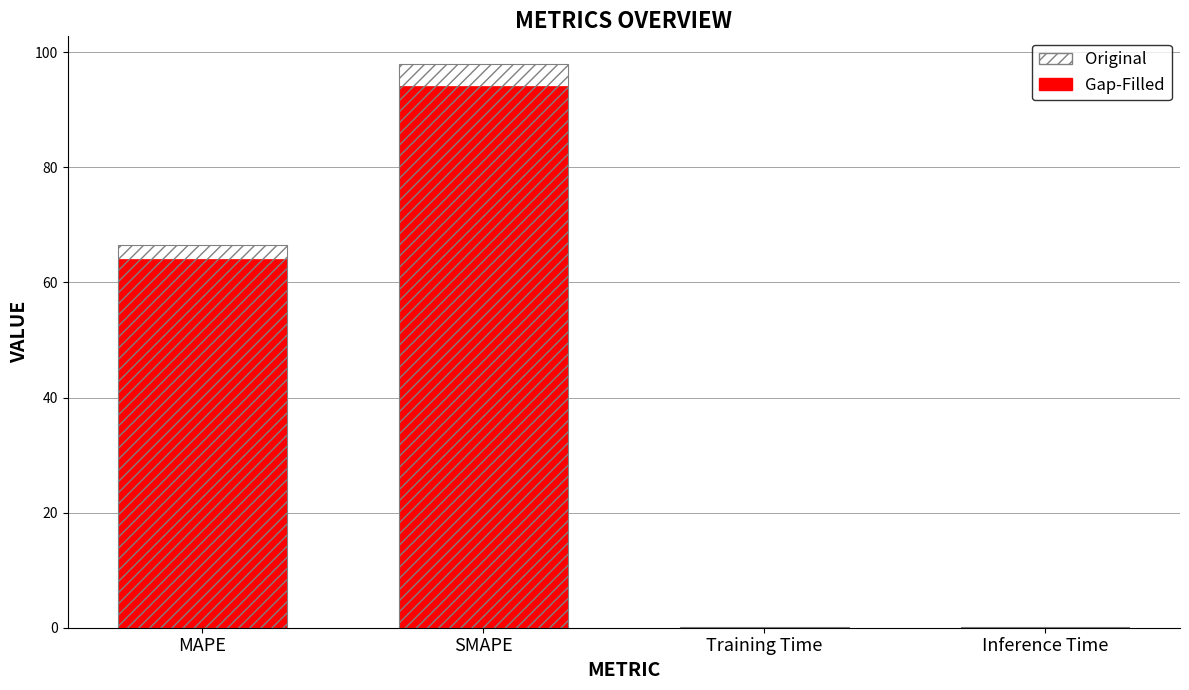

How many bars are there in total?

8